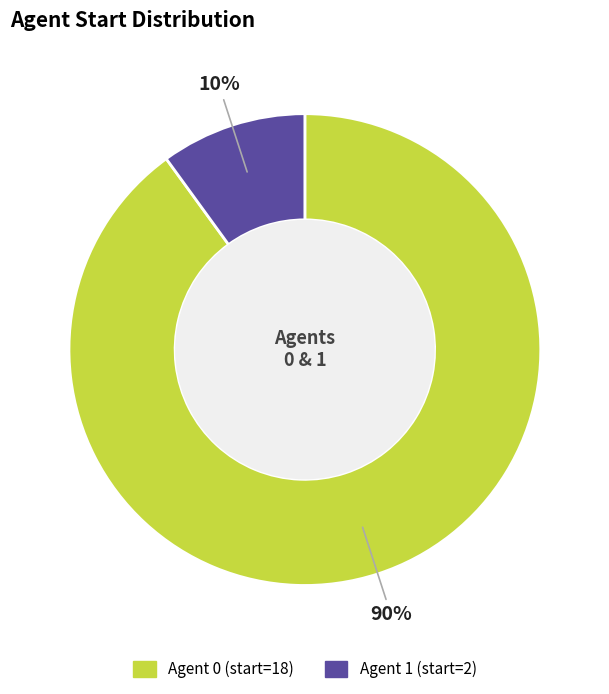

Does any single category account for the majority?

Yes